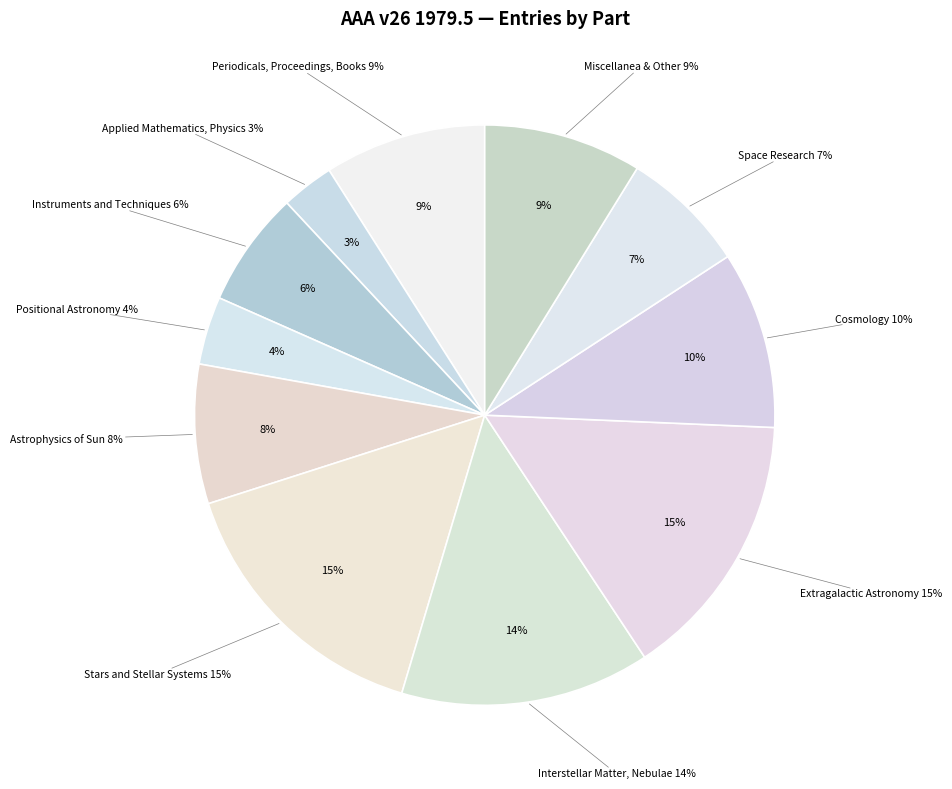

Does Cosmology represent more than half of the total?

No